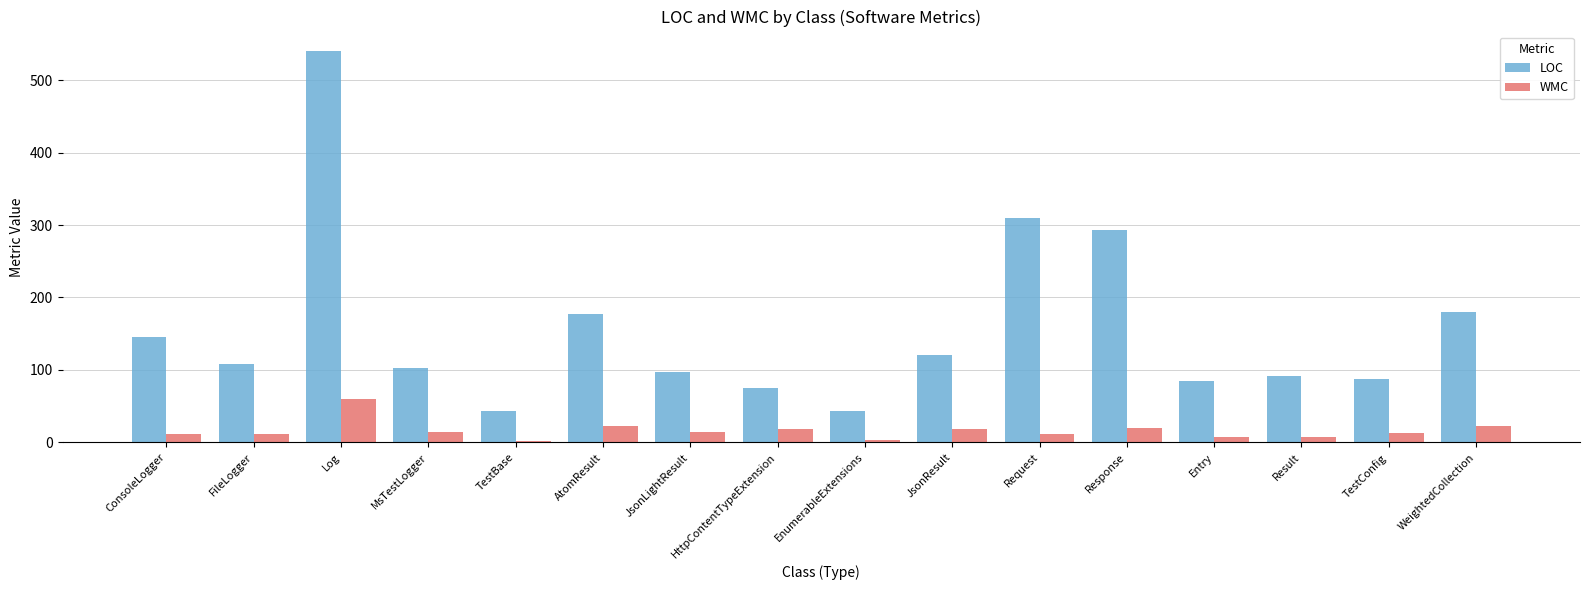

At AtomResult, list the series in order from largest to smallest.

LOC, WMC